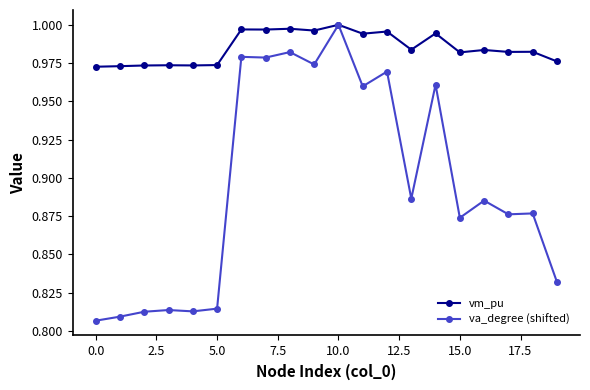

At how many categories does at least one series exceed 0?

20